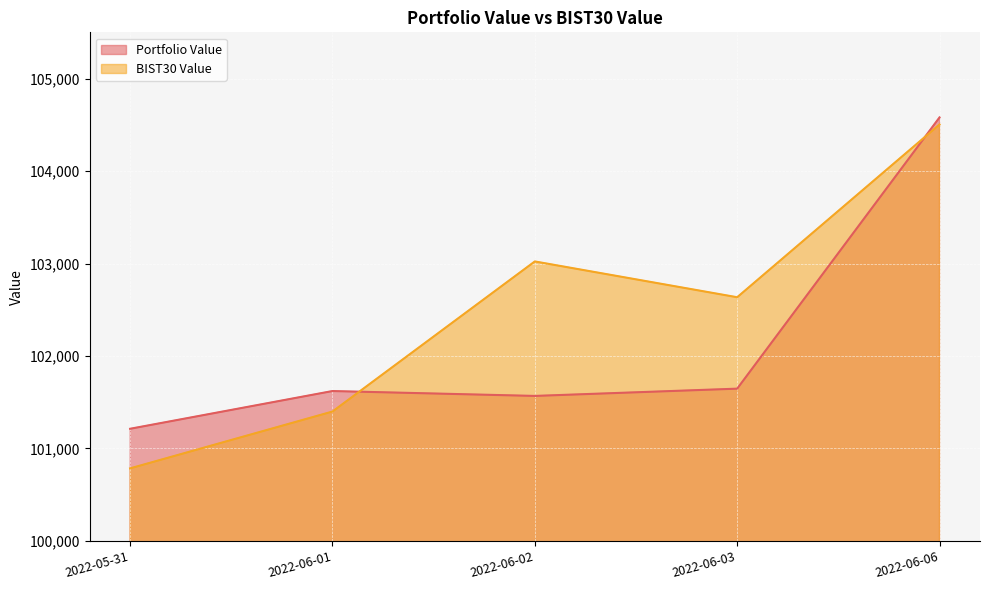

What is the minimum value shown in the chart?

100784.9